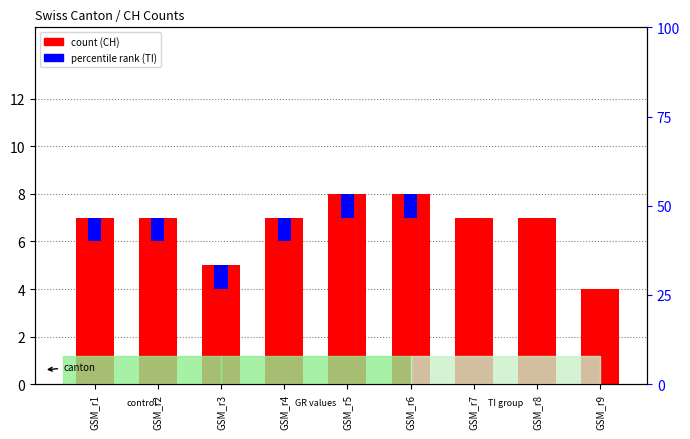

What is the difference between the maximum and second lowest values in the TI series?

1